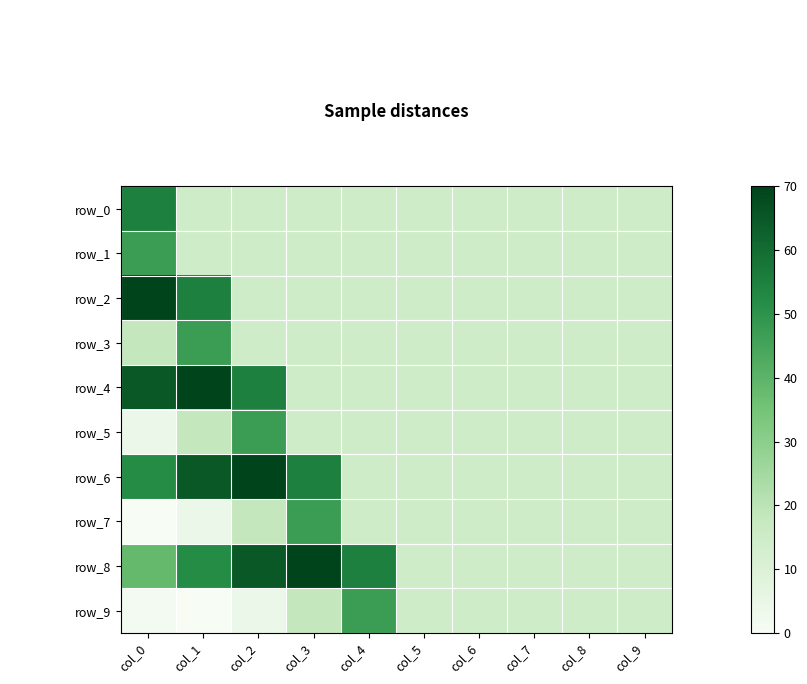

What is the difference between the row_2 values at col_1 and col_7?

40.7